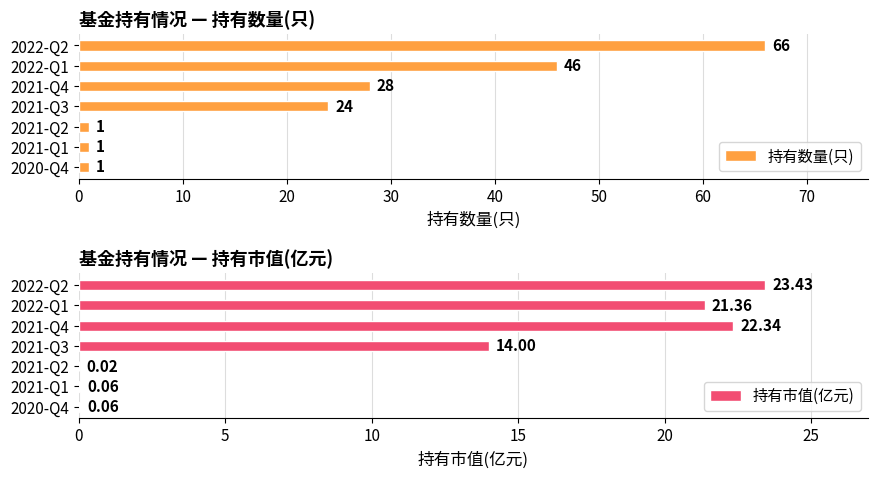

The 持有数量(只) series shows 13 at 2022-Q1. True or false?

False